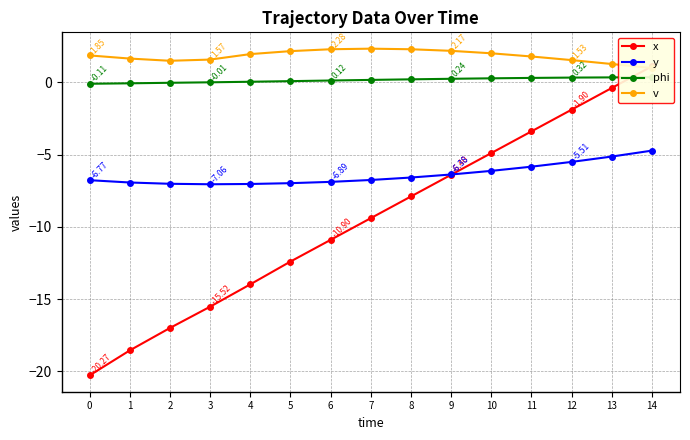

What is the value of the y point at the 2nd from the left?

-6.9